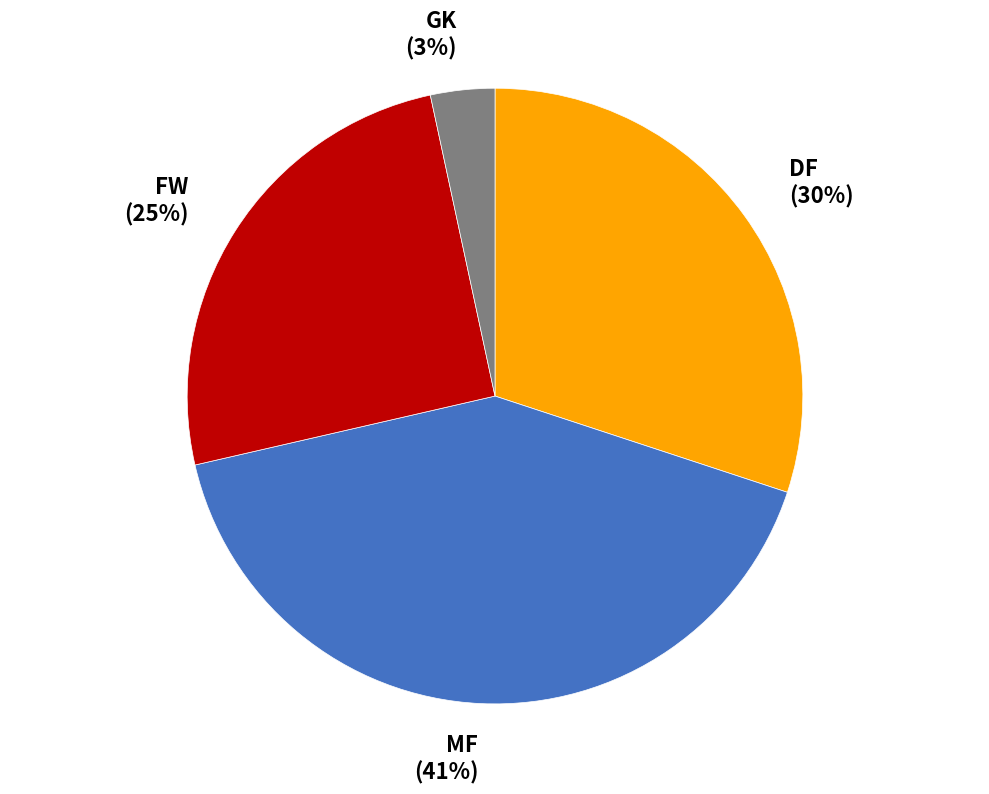

Which has a higher value, GK (3%) or DF (30%)?

DF (30%)